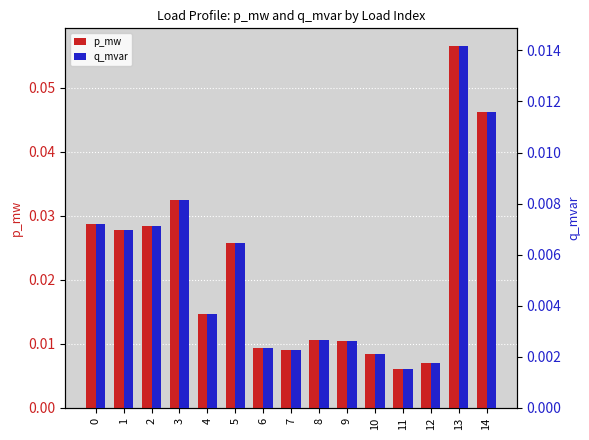

Reading left to right, extract all data points from this chart.

p_mw: 0.0	0.0	0.0	0.0	0.0	0.0	0.0	0.0	0.0	0.0	0.0	0.0	0.0	0.1	0.0
q_mvar: 0.0	0.0	0.0	0.0	0.0	0.0	0.0	0.0	0.0	0.0	0.0	0.0	0.0	0.0	0.0